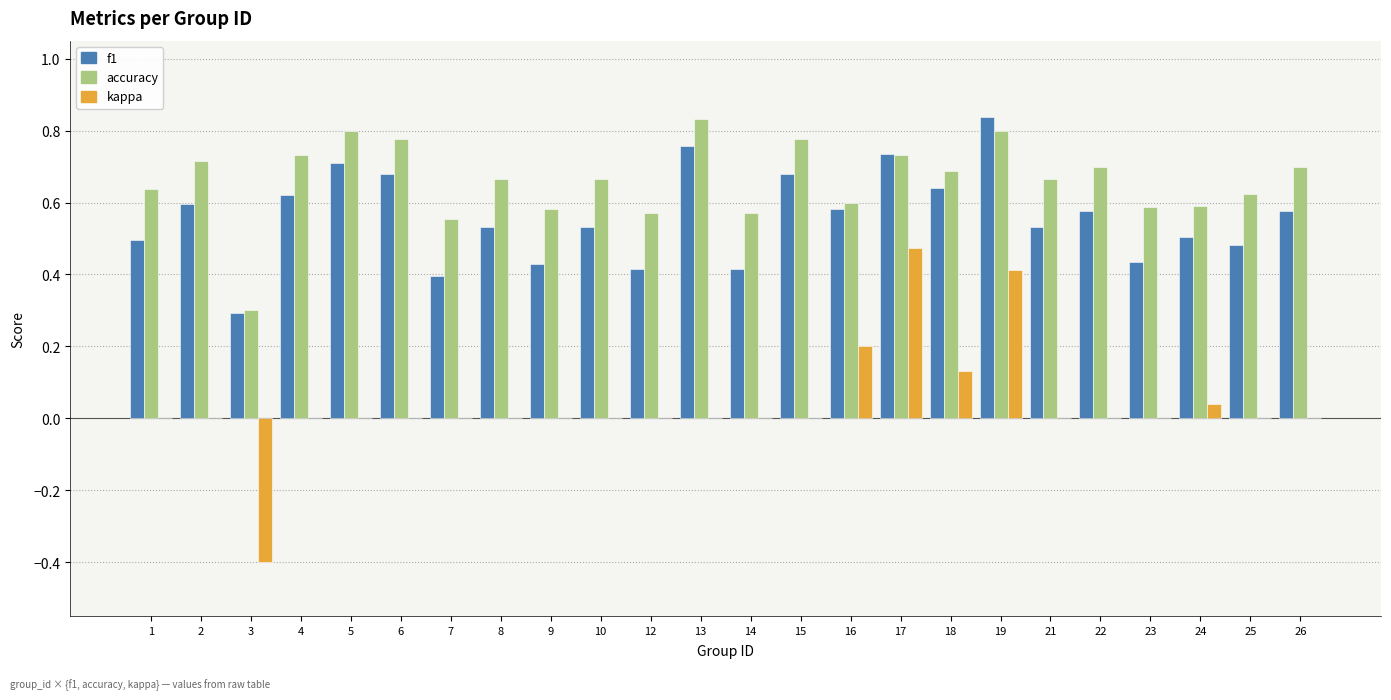

What are all the series names shown in the legend?

f1, accuracy, kappa